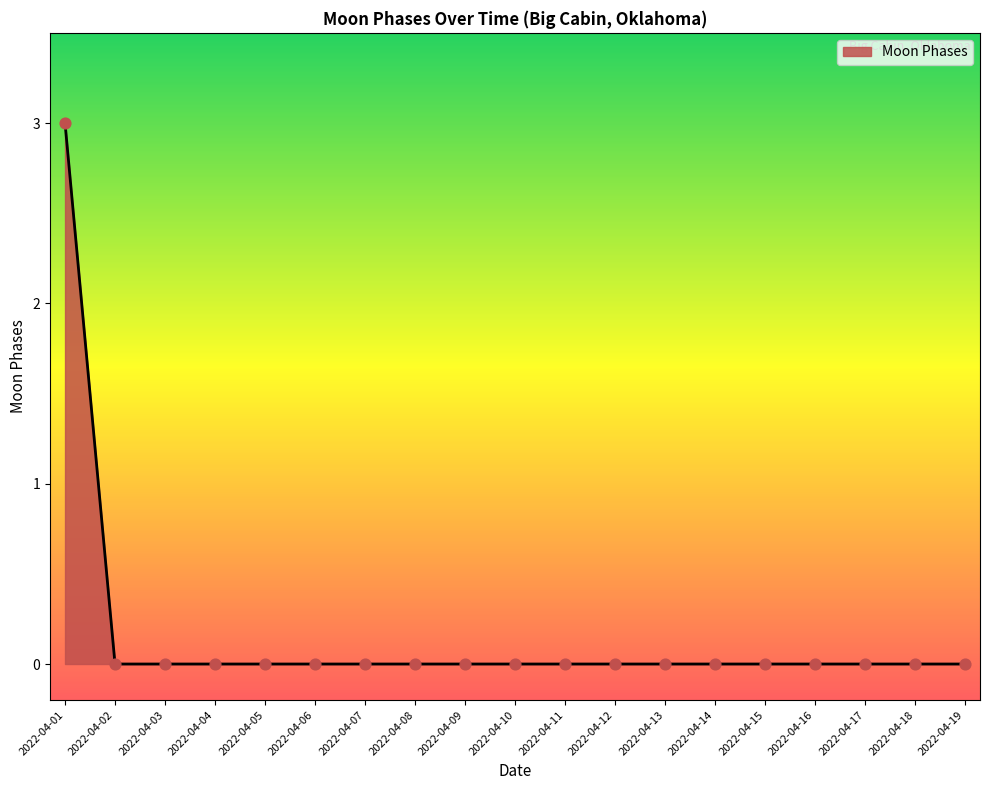

Which has a higher value, 2022-04-02 or 2022-04-01?

2022-04-01